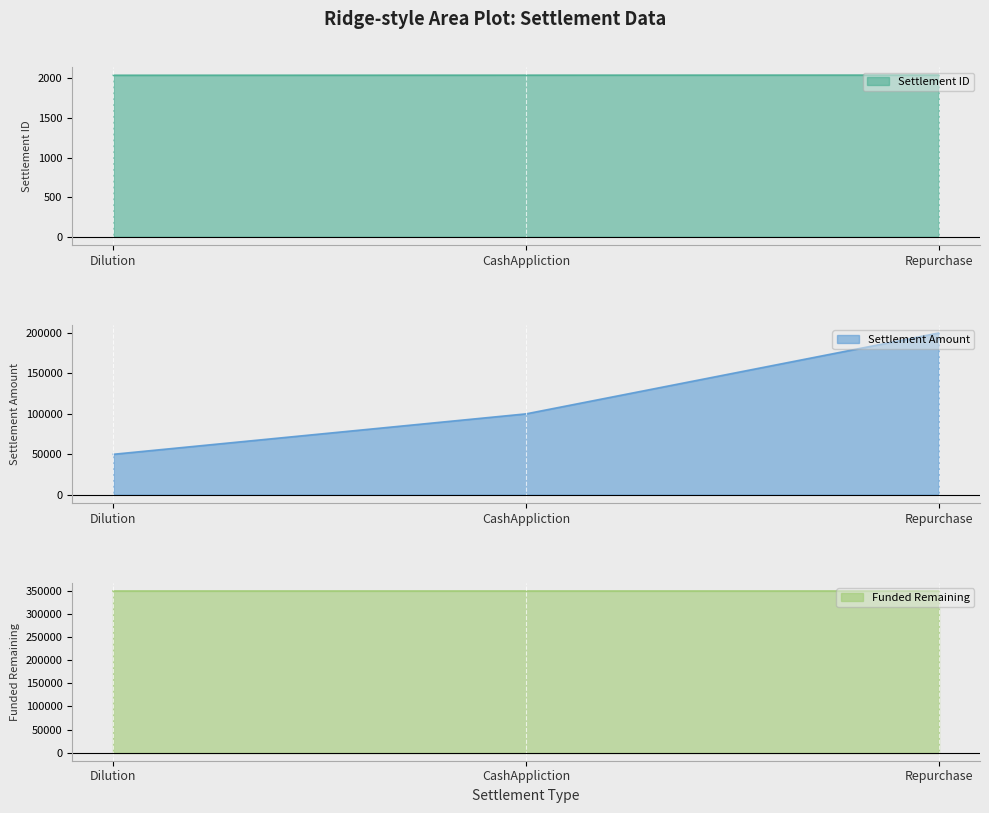

Which category has the lowest value in the Settlement ID series?

Dilution